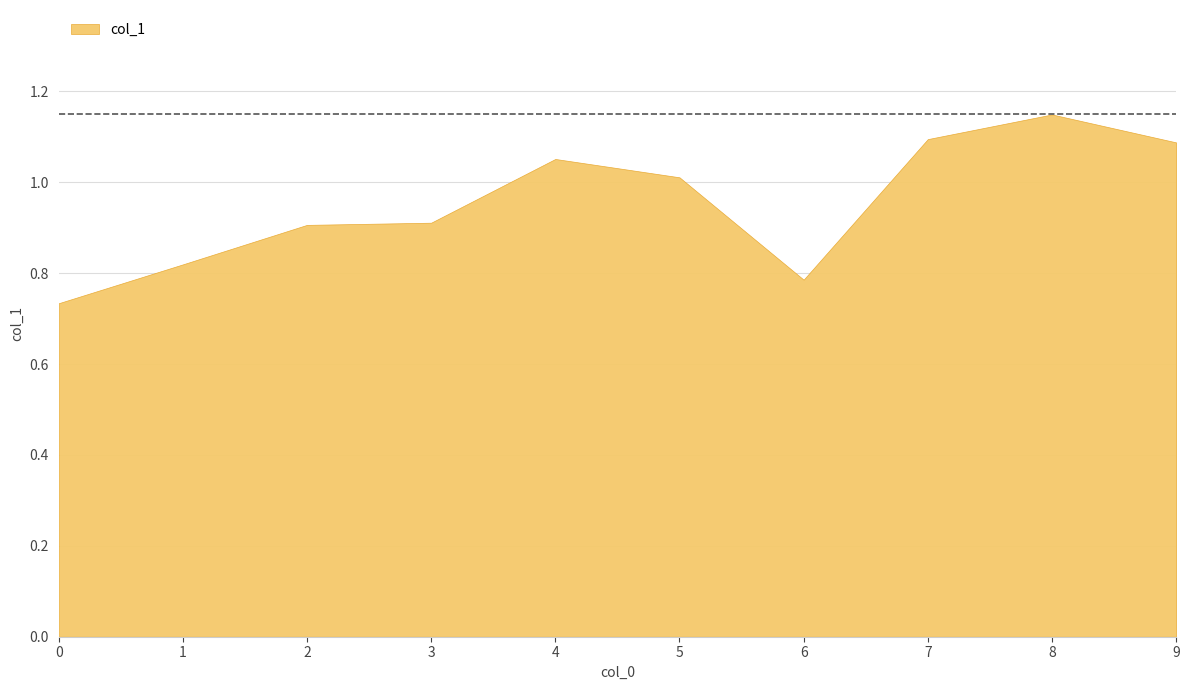

Rank the categories by value from lowest to highest.

0, 6, 1, 2, 3, 5, 4, 9, 7, 8